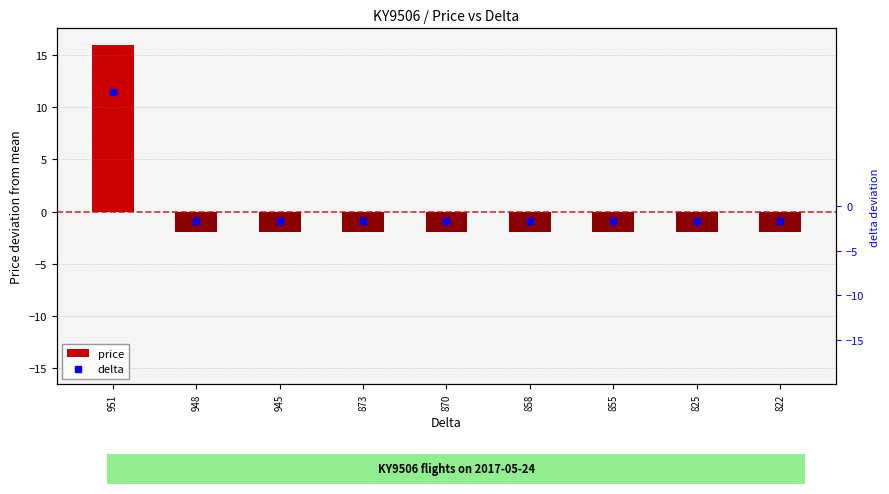

What are all the series names shown in the legend?

price, delta